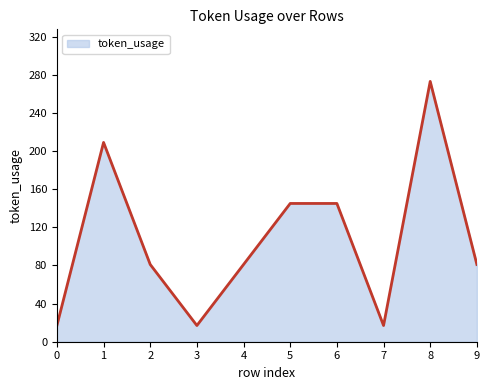

The chart shows a value of 17 at 7. True or false?

True